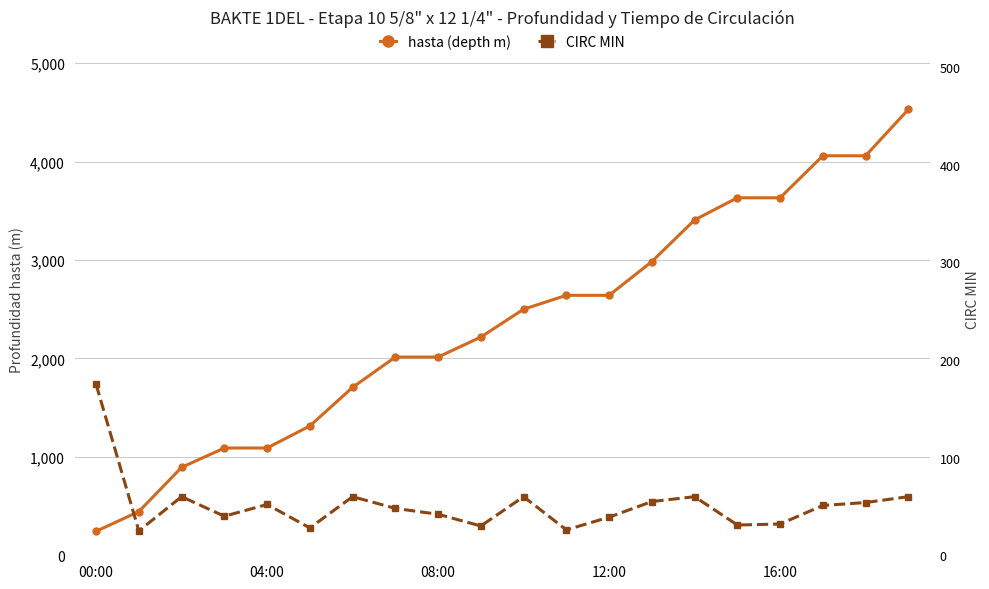

The value of hasta (depth m) at 08:00 is 478. True or false?

False